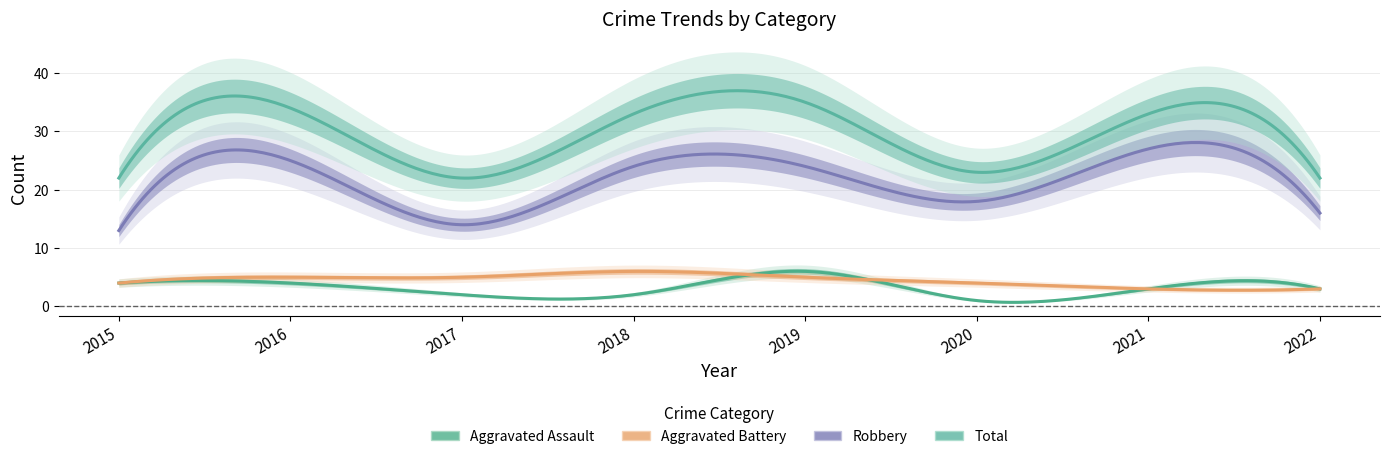

What is the sum of all Aggravated Battery values?

35